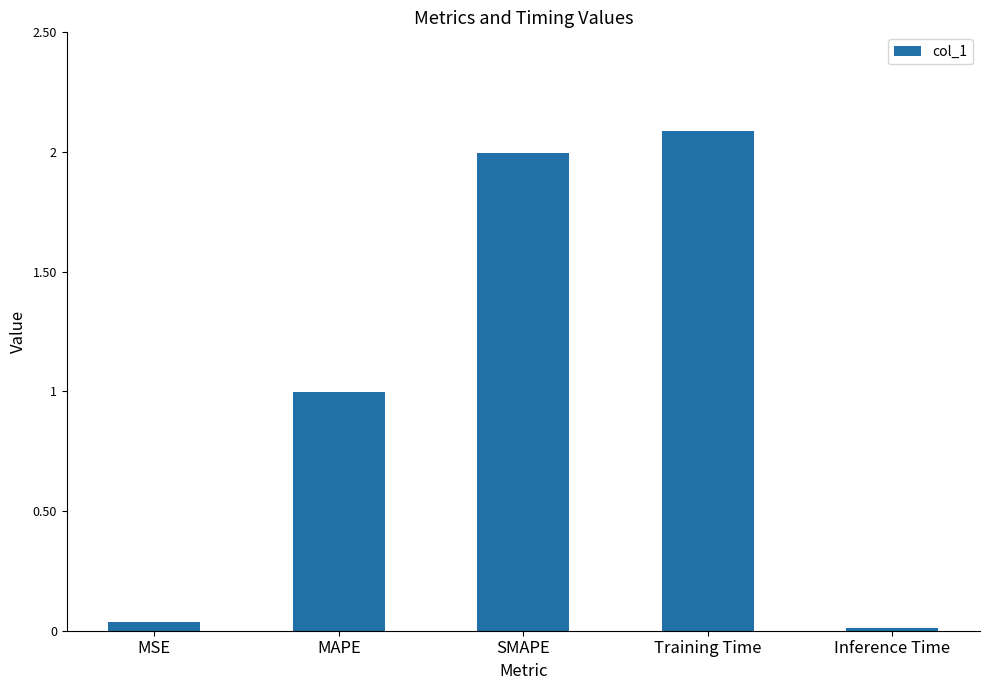

What is the sum of the values at MAPE and Training Time?

3.1